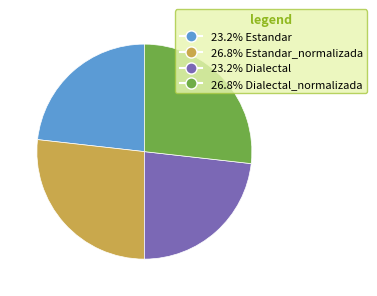

Do 23.2% Dialectal and 23.2% Estandar together represent more than half of the pie?

No